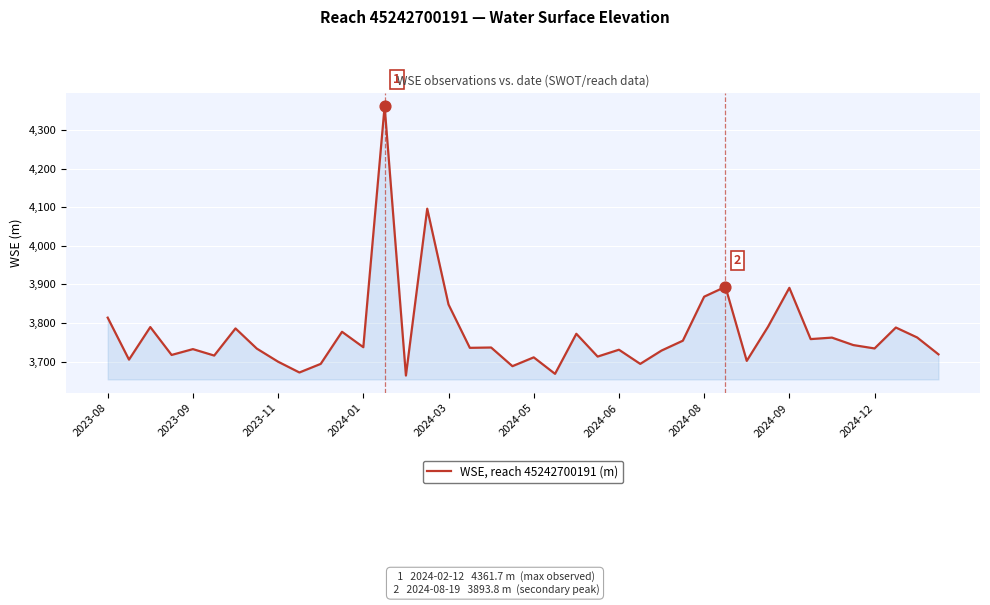

What is the maximum value shown in the chart?

4361.7